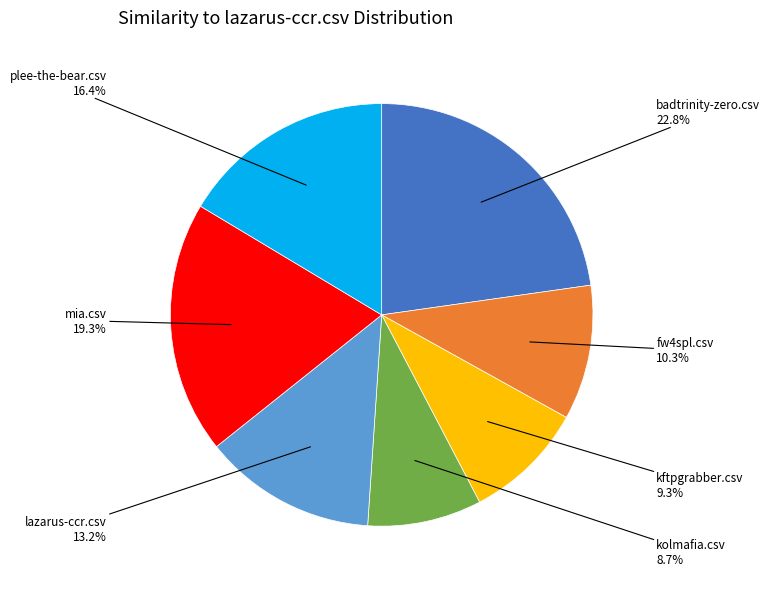

Count the number of slices in the pie.

7